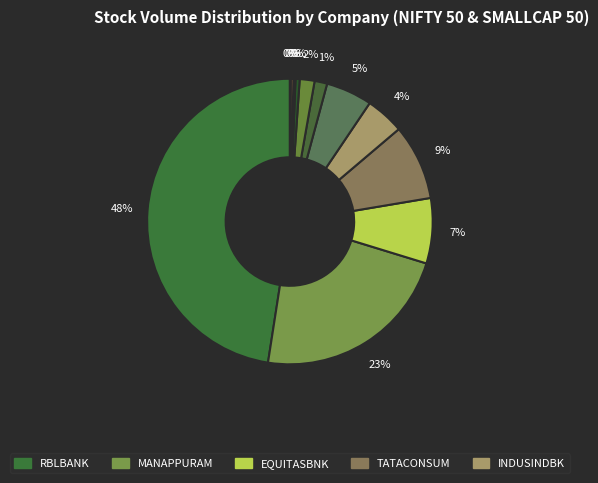

Which category has the smallest portion of the pie?

FINCABLES